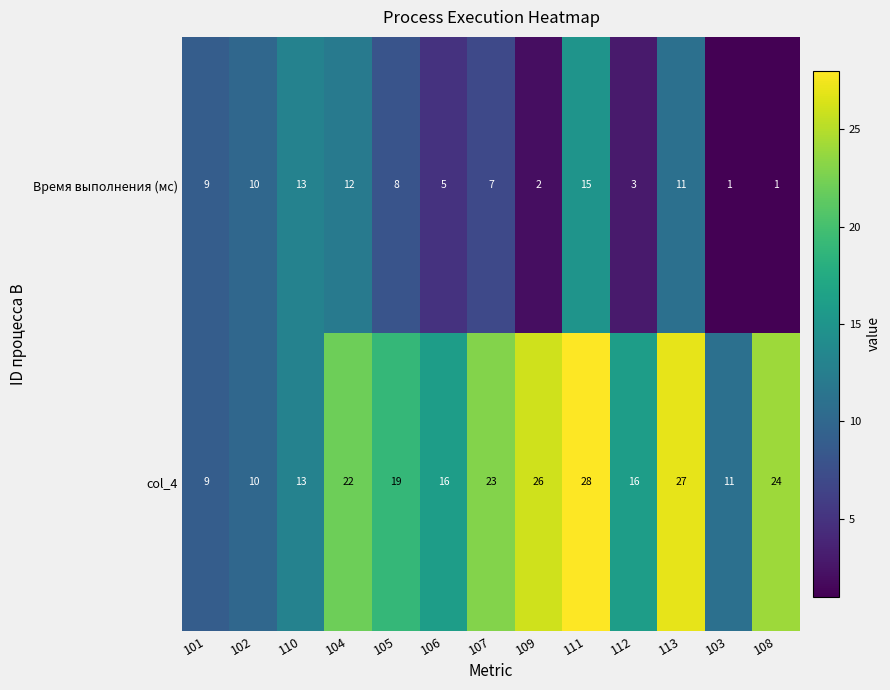

Is it true that col_4 equals 13 at 110?

True